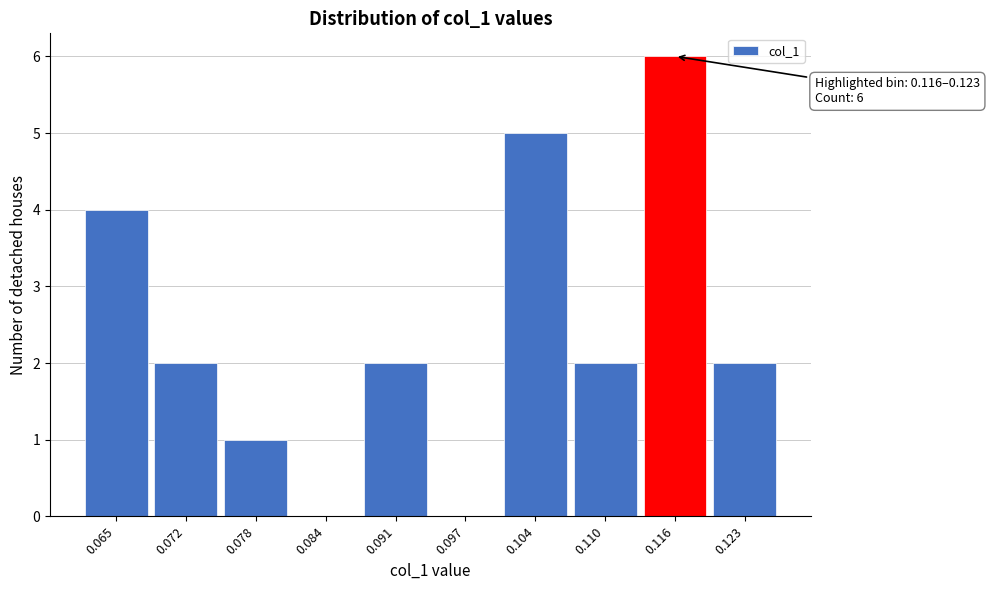

Reading right to left, transcribe all the data shown in this chart.

0.123=2	0.116=6	0.110=2	0.104=5	0.097=0	0.091=2	0.084=0	0.078=1	0.072=2	0.065=4